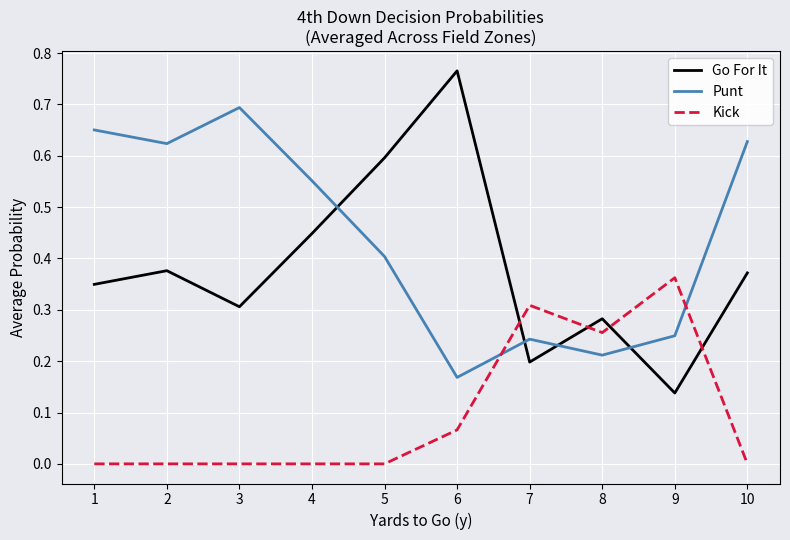

Which series has the widest spread of values?

Go For It